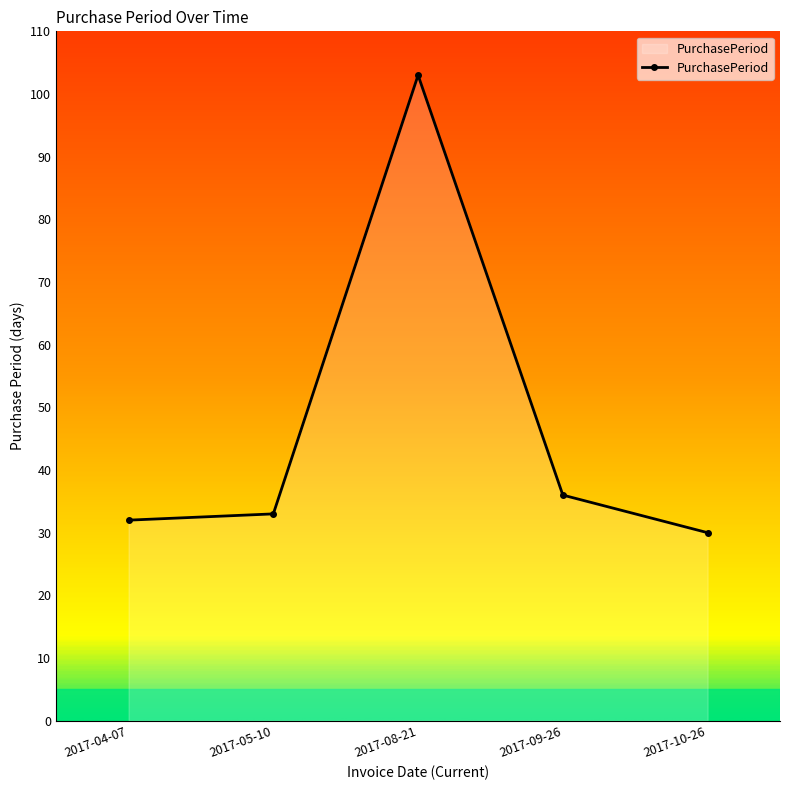

What is the smallest value displayed?

30